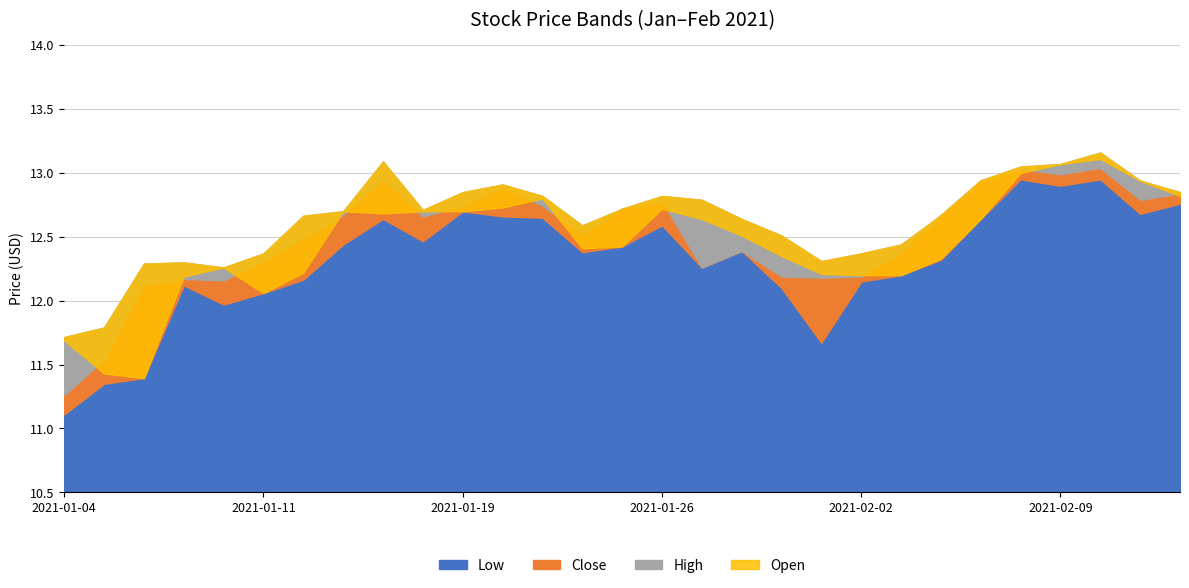

True or false: Open and High cross at least once.

False